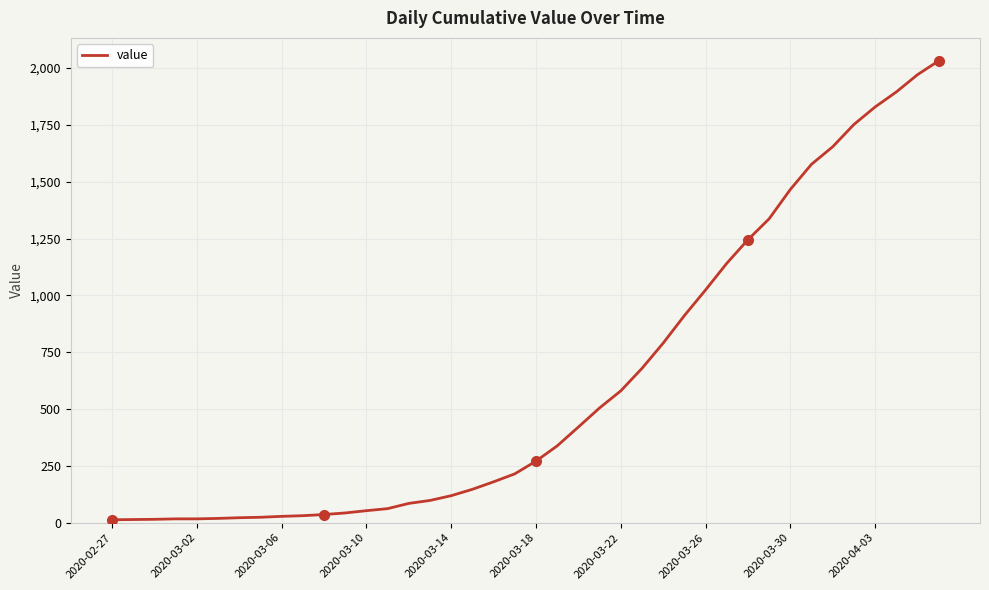

What is the maximum value shown in the chart?

2032